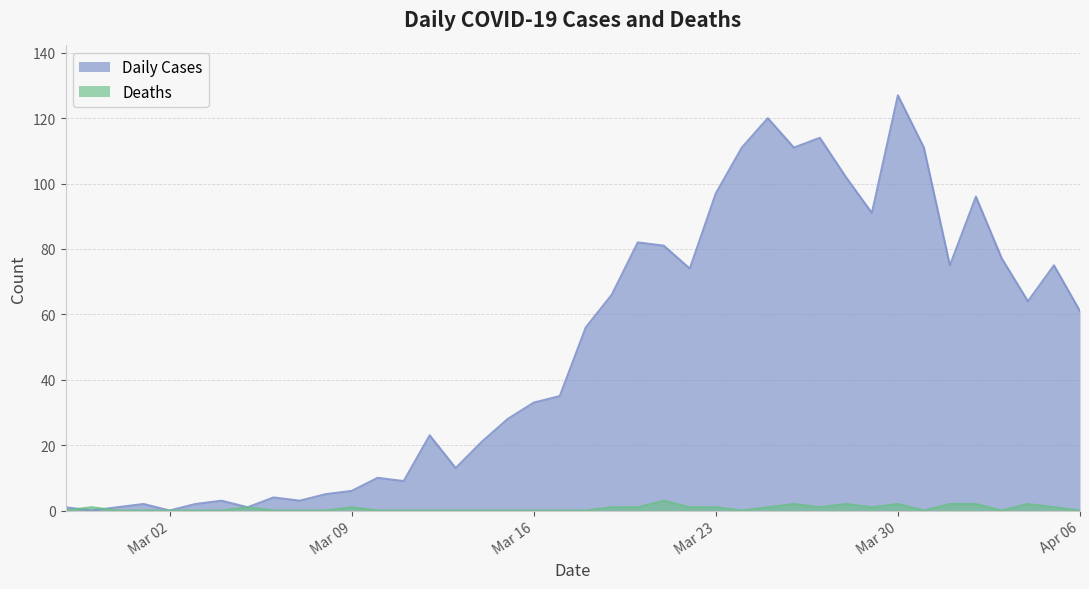

Which category has the lowest value across all series?

2020-02-28